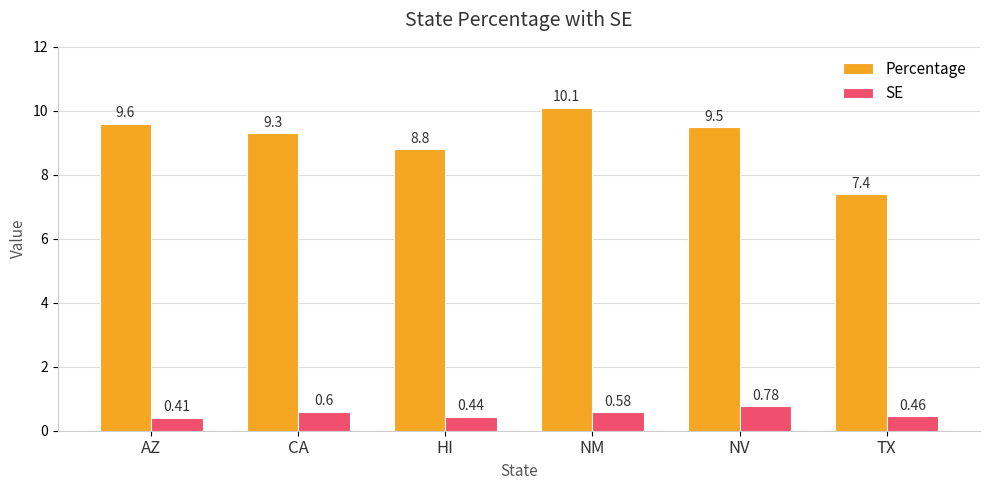

How many groups of bars are there?

6